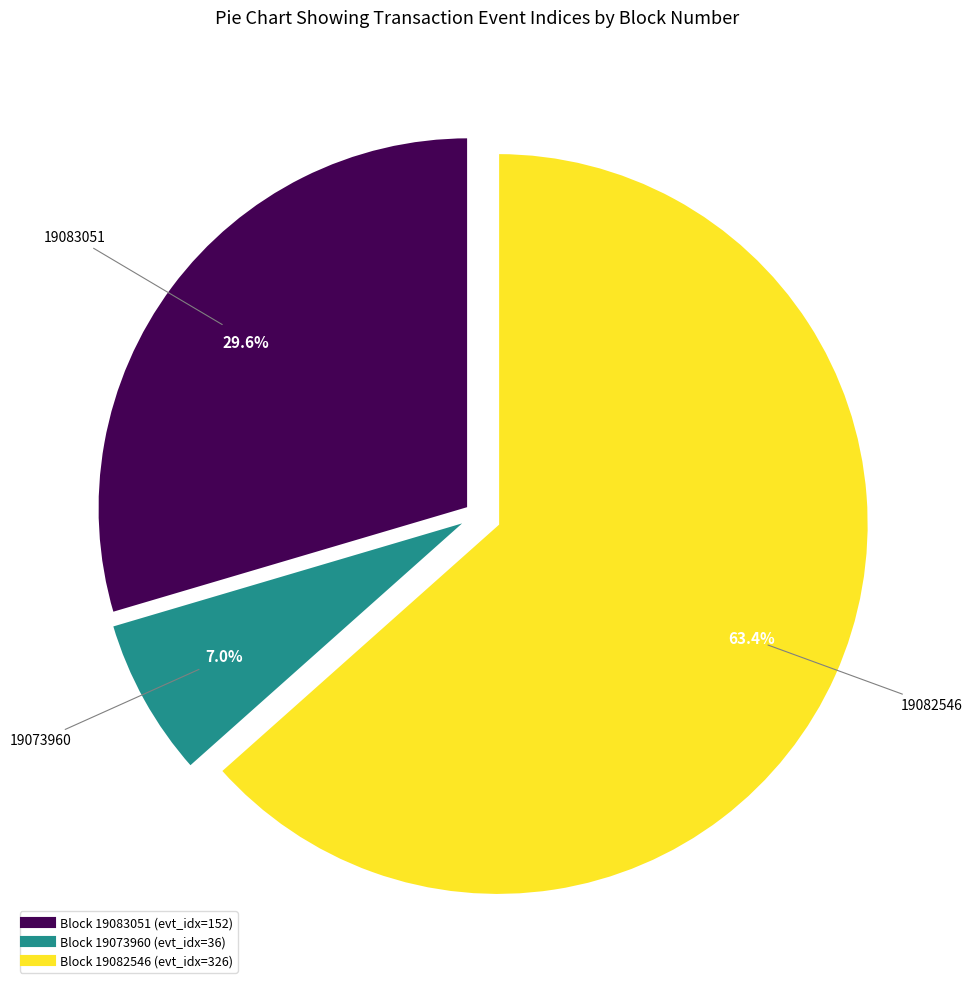

Does any single category account for the majority?

Yes